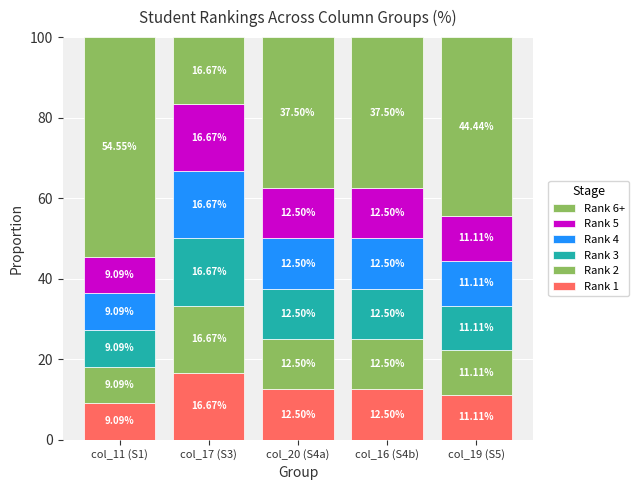

What is the sum of all Rank 4 values?

61.9